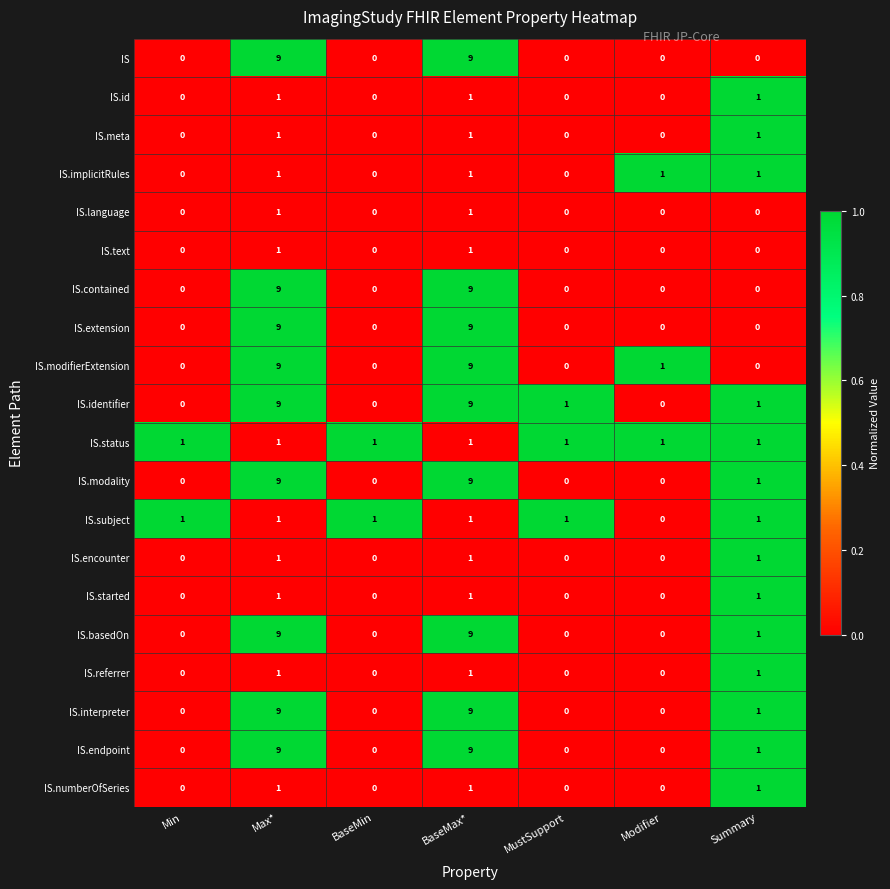

What is the difference between the maximum and minimum values in the IS.modifierExtension series?

9